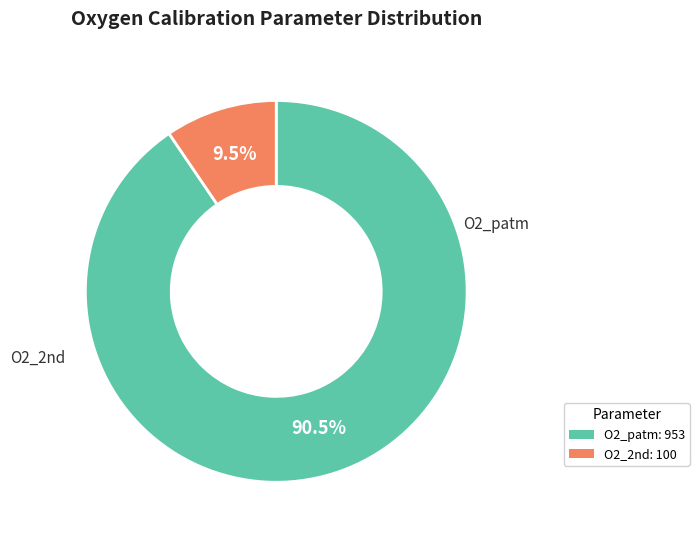

How many segments does this pie chart have?

2